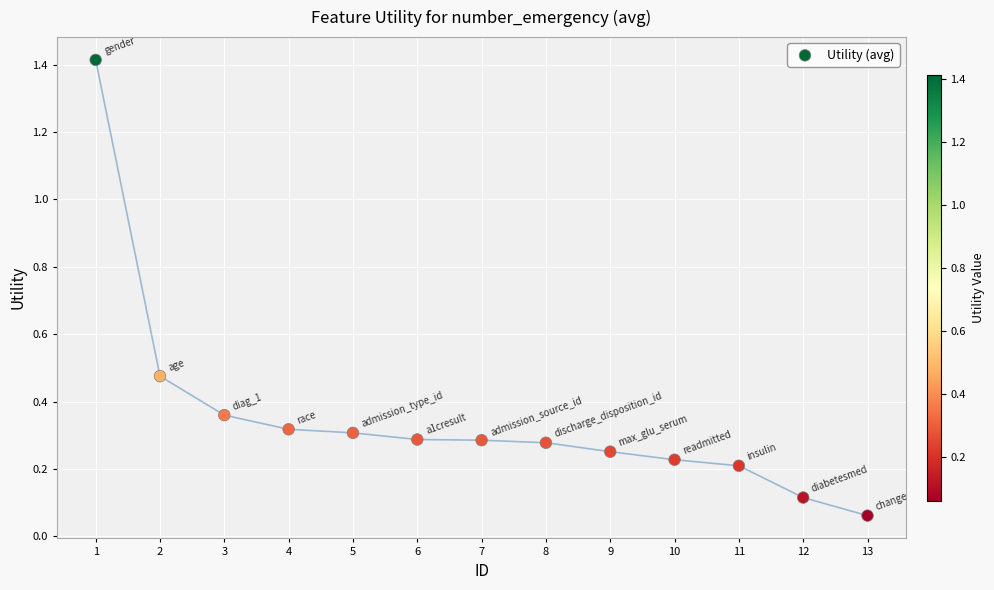

What is the range of Y values (max minus min)?

1.4